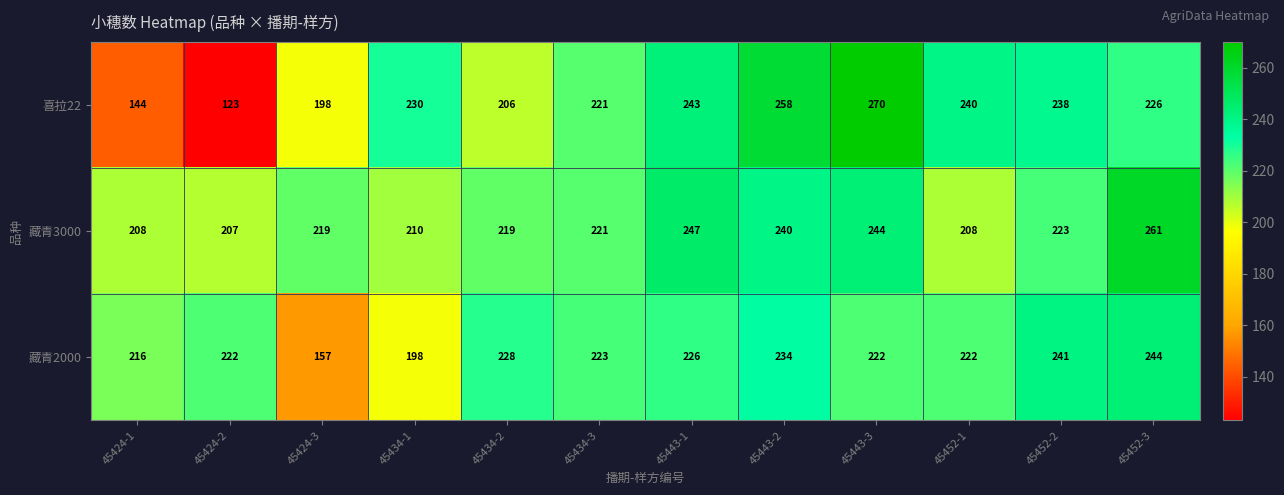

Where is 藏青2000 nearest to the value 200?

45434-1